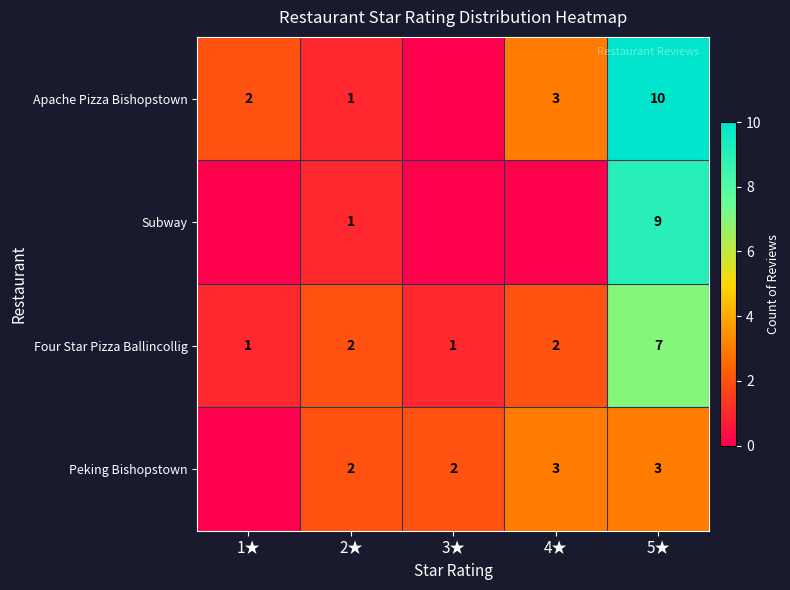

Is it true that Four Star Pizza Ballincollig equals 2 at 2★?

True